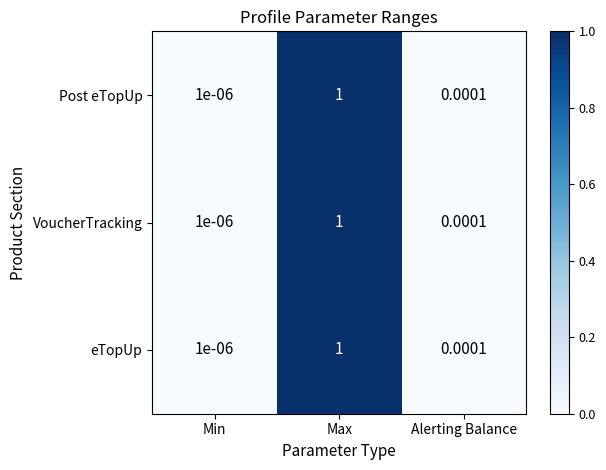

Which category has the highest value in the VoucherTracking series?

Max